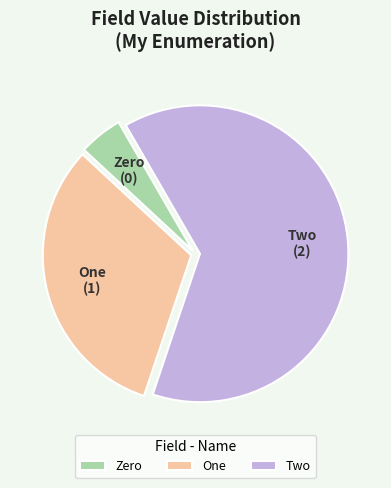

Count the number of slices in the pie.

3